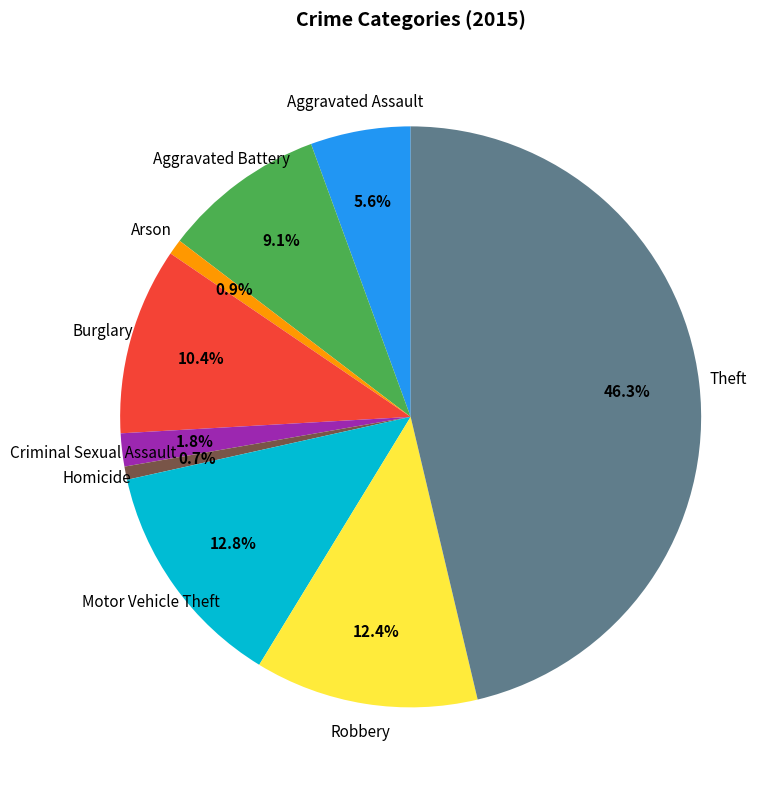

To the nearest percent, what is the average slice percentage?

11%